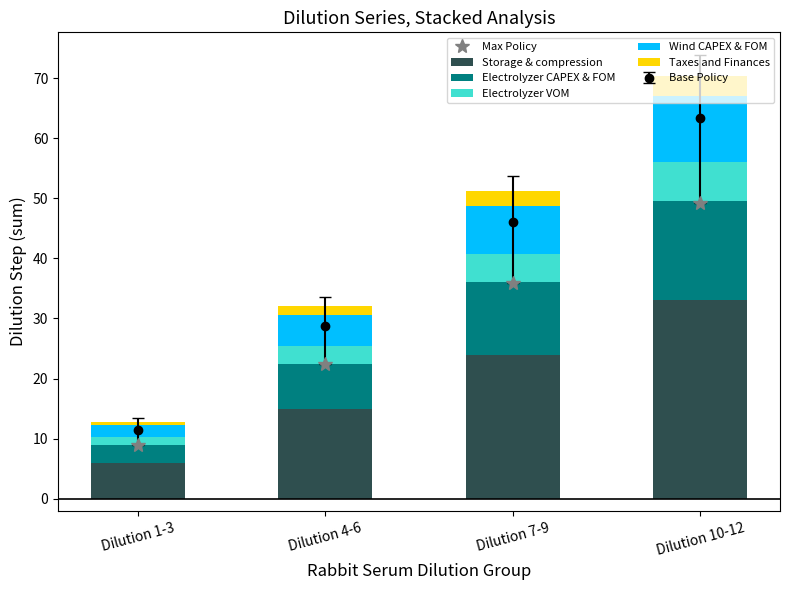

Which series has the largest range (max minus min)?

Max Policy